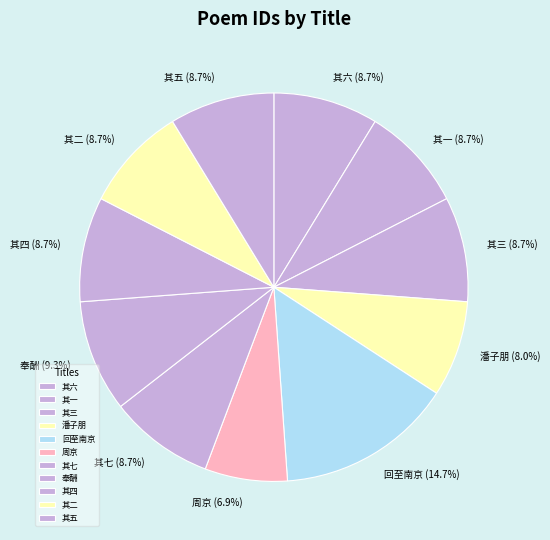

Count the number of slices in the pie.

11